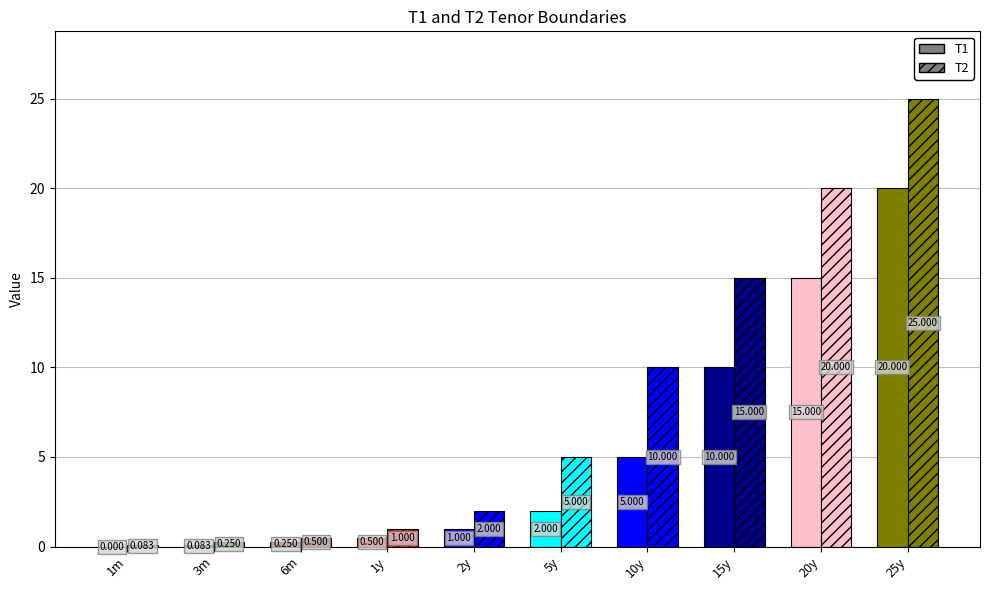

Reading left to right, extract all data points from this chart.

T1: 1m=0.0	3m=0.1	6m=0.2	1y=0.5	2y=1.0	5y=2.0	10y=5.0	15y=10.0	20y=15.0	25y=20.0
T2: 1m=0.1	3m=0.2	6m=0.5	1y=1.0	2y=2.0	5y=5.0	10y=10.0	15y=15.0	20y=20.0	25y=25.0